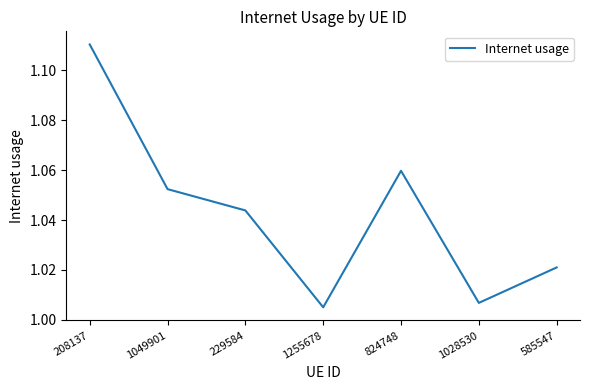

What position from the left is 585547?

7